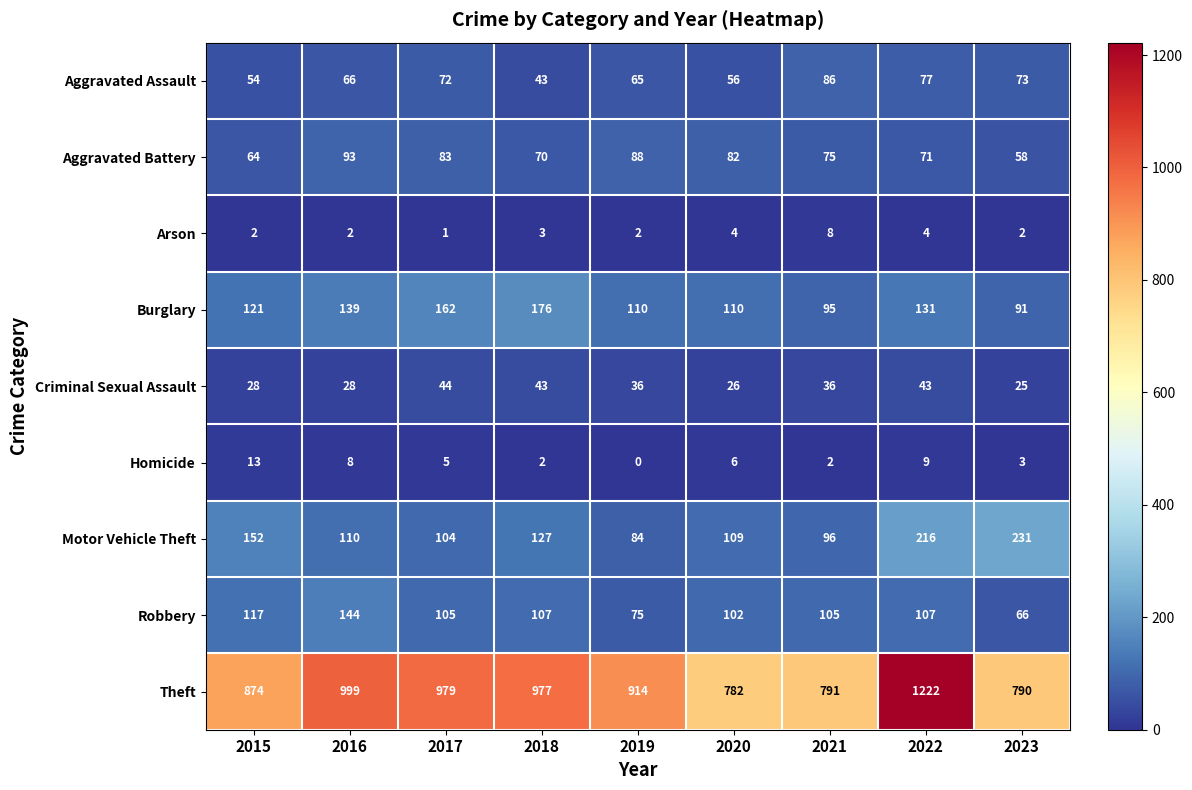

Rank the series at 2021 from highest to lowest value.

Theft, Robbery, Motor Vehicle Theft, Burglary, Aggravated Assault, Aggravated Battery, Criminal Sexual Assault, Arson, Homicide